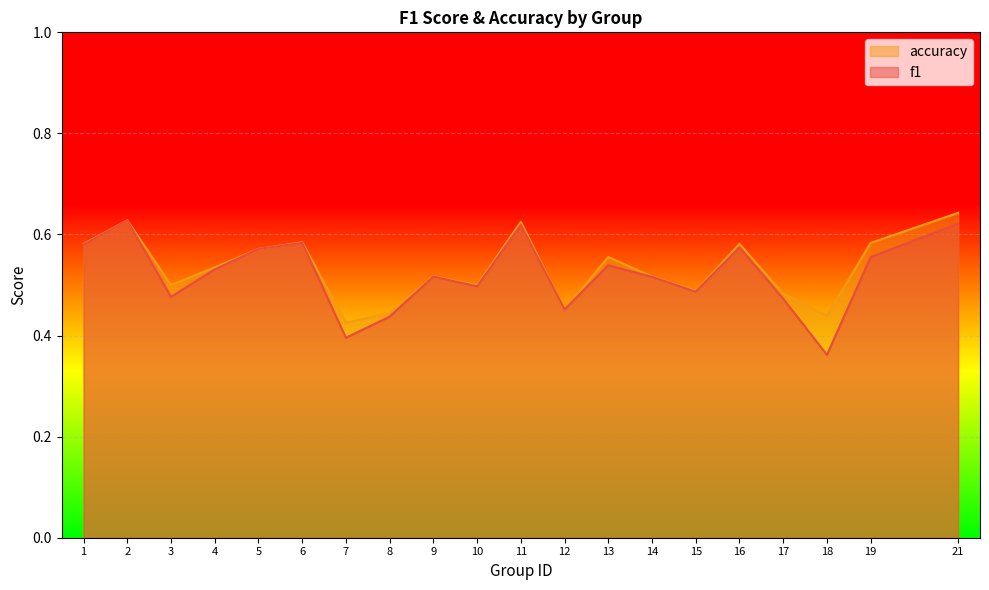

How many lines are shown in the chart?

2